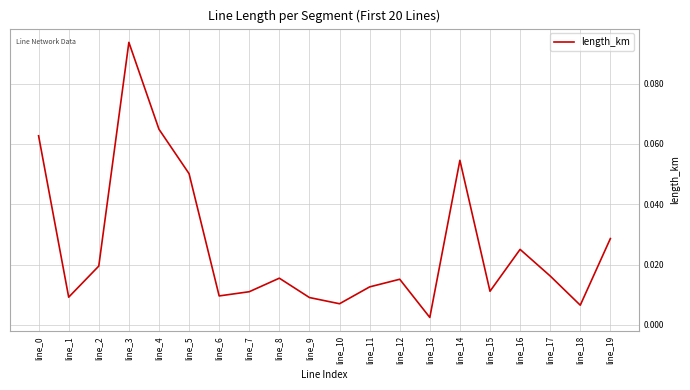

Which category has the highest value across all series?

line_3